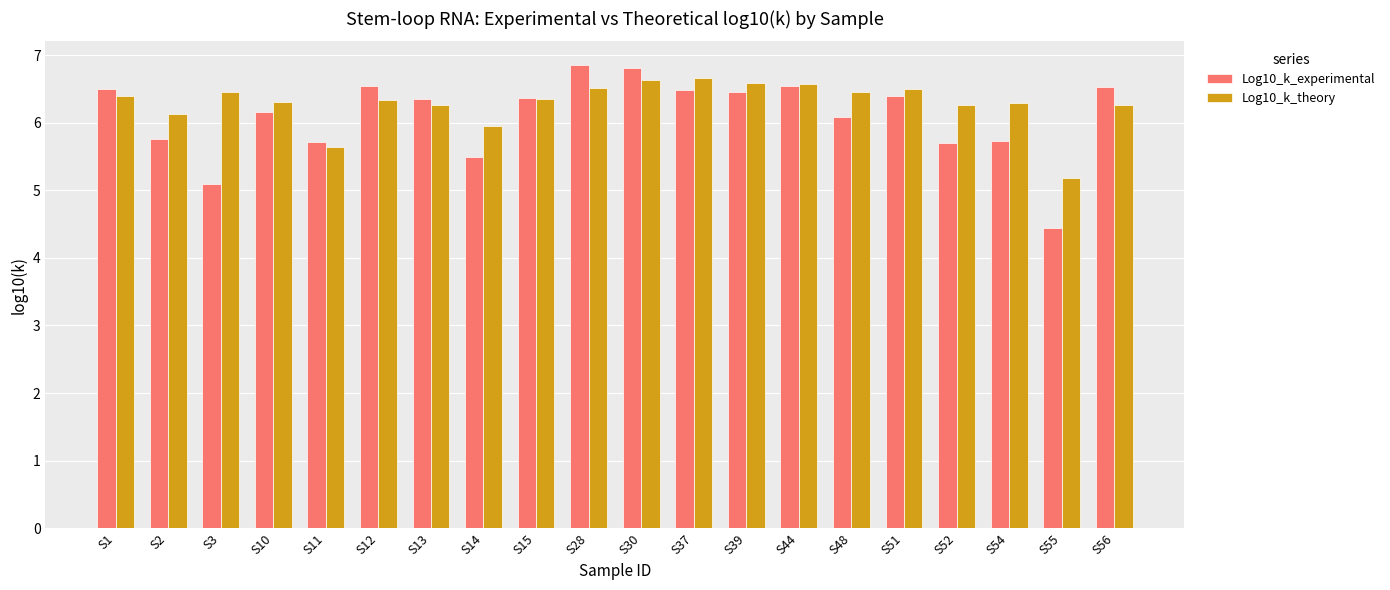

Which label corresponds to the smallest value in the chart?

S55